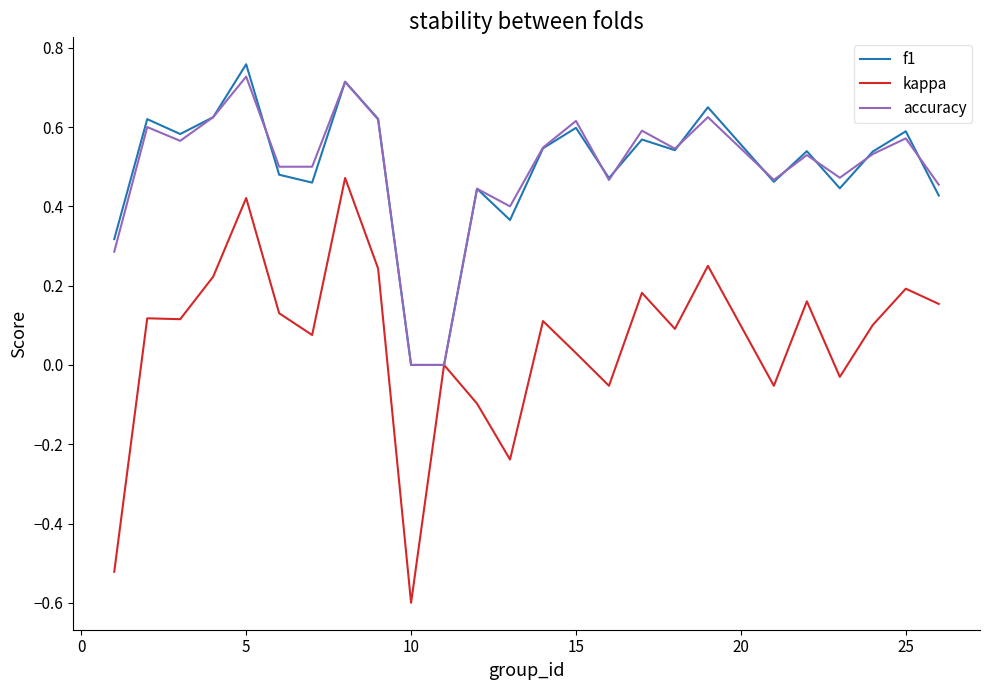

Which series has the widest spread of values?

kappa